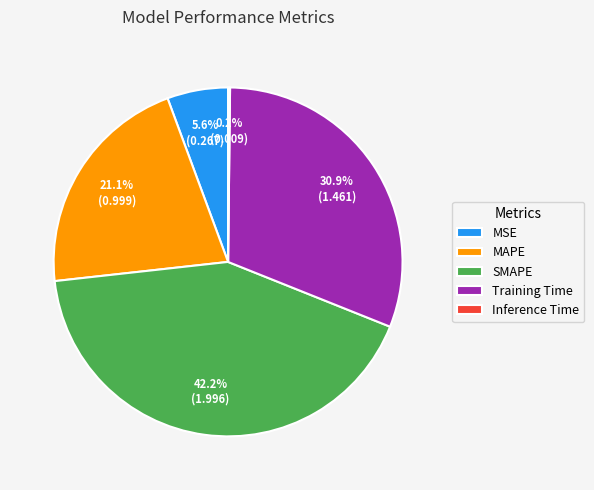

What percentage is NOT represented by Training Time?

69.1%